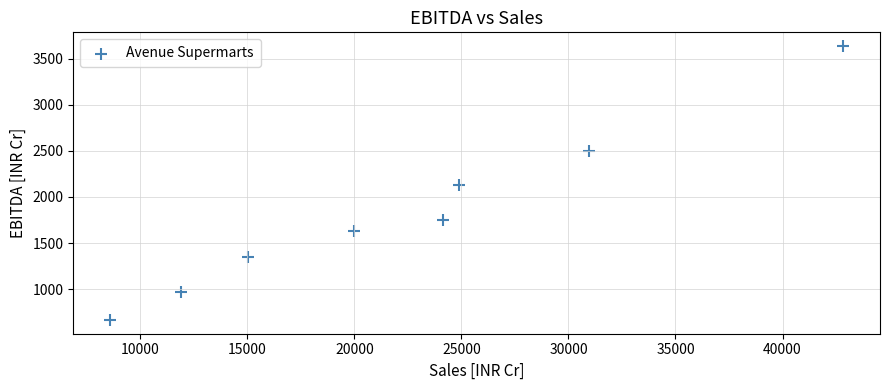

What is the range of X values (max minus min)?

34255.8